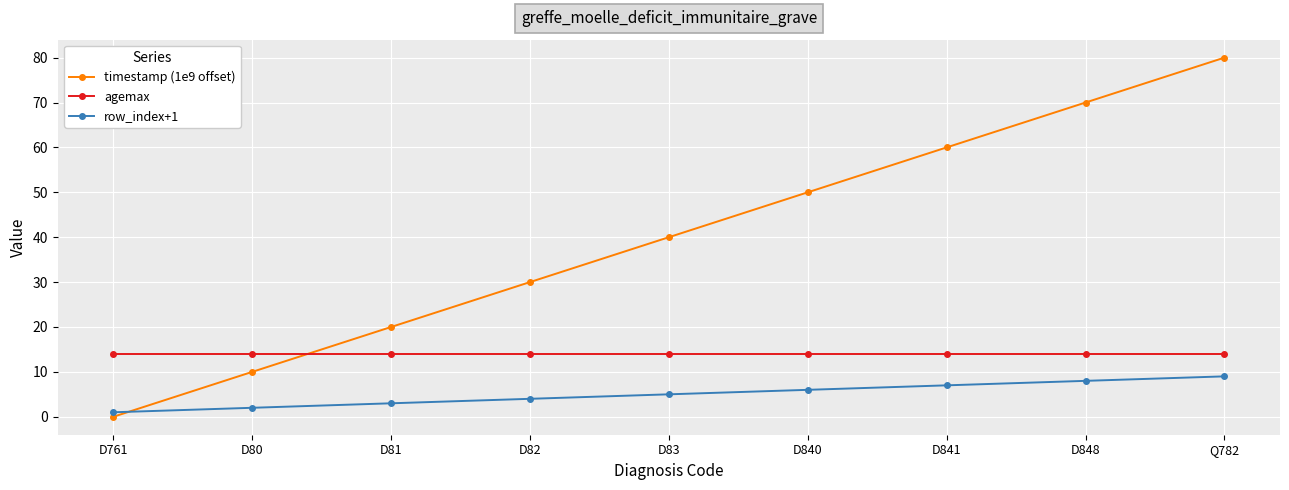

What are all the series names shown in the legend?

timestamp (1e9 offset), agemax, row_index+1